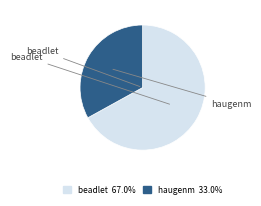

To the nearest percent, what is the average slice percentage?

50%